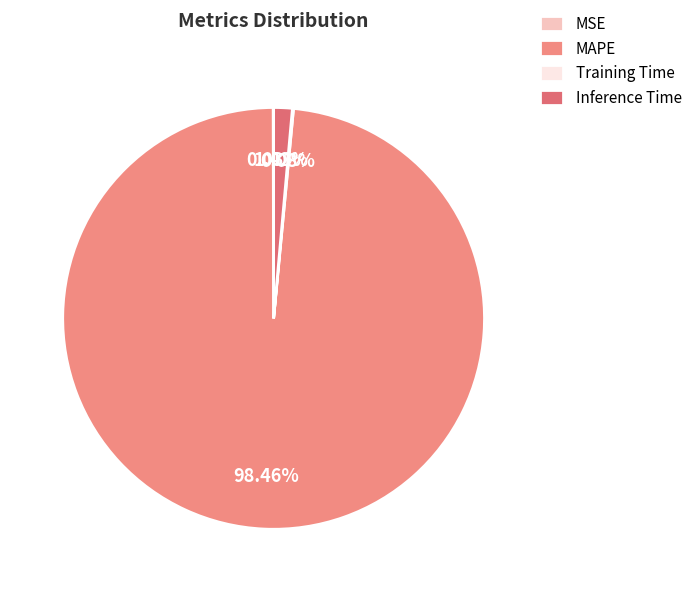

How many segments does this pie chart have?

4